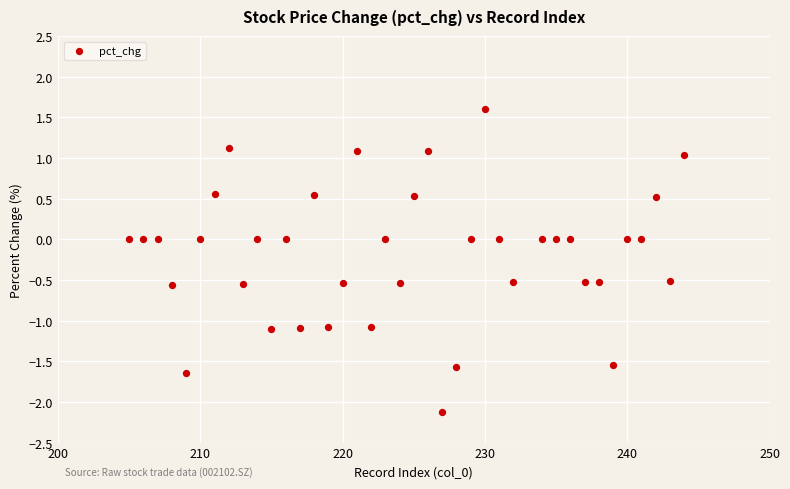

What is the range of Y values (max minus min)?

3.7